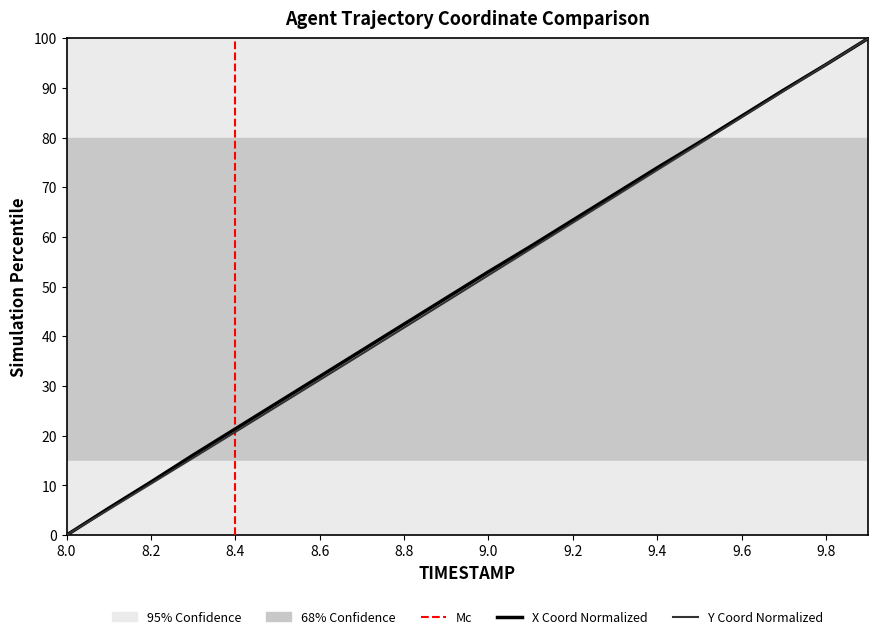

How many lines are shown in the chart?

2